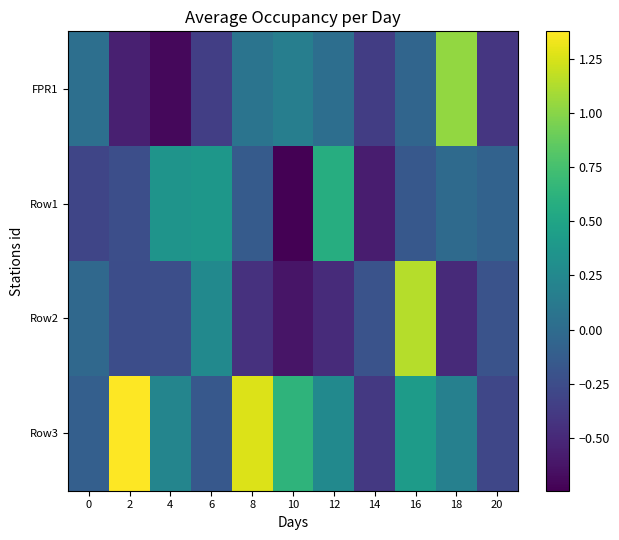

Which series has the largest total across all categories?

Row3